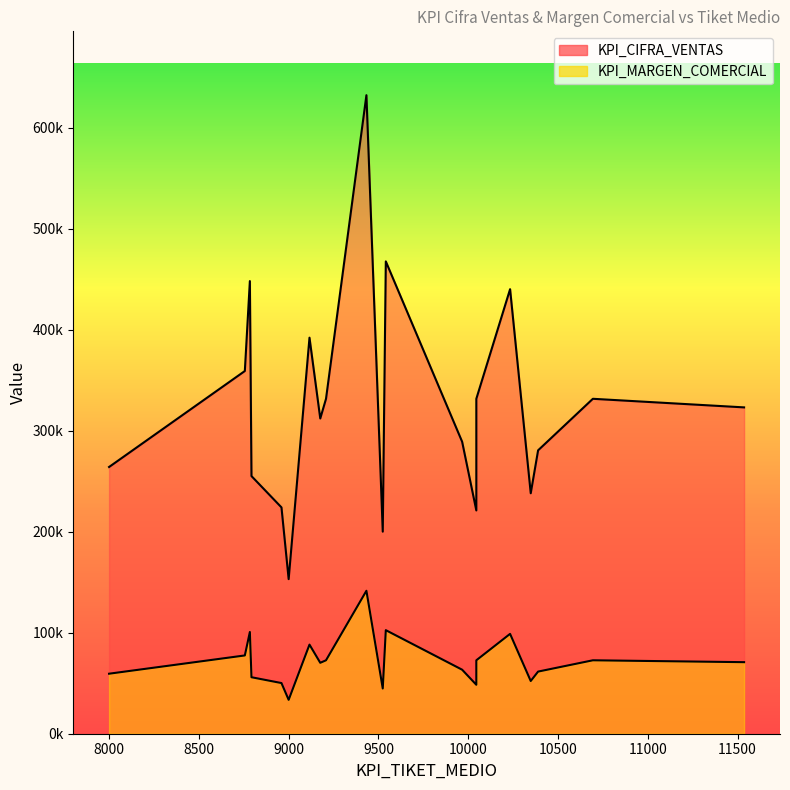

At which category does the chart reach its minimum across all series?

9000